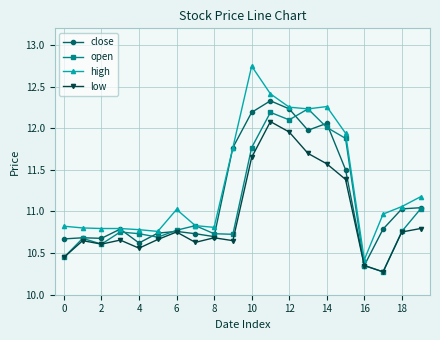

True or false: close has more than 2 points higher than both neighbors.

True